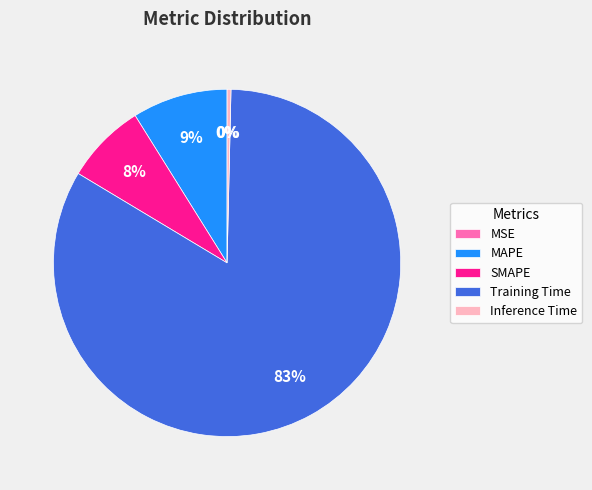

To the nearest percent, what is the combined percentage of Training Time and MAPE?

92%